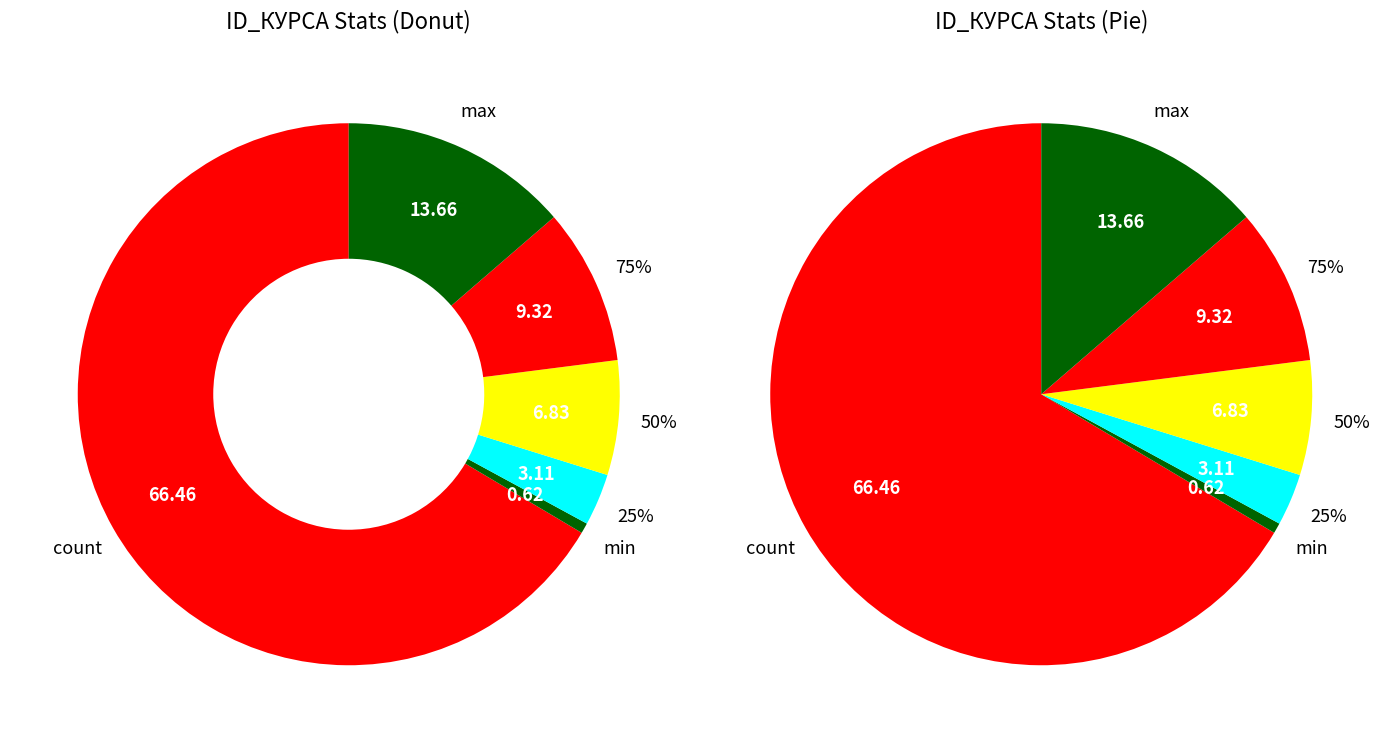

Is count the majority of the pie?

Yes